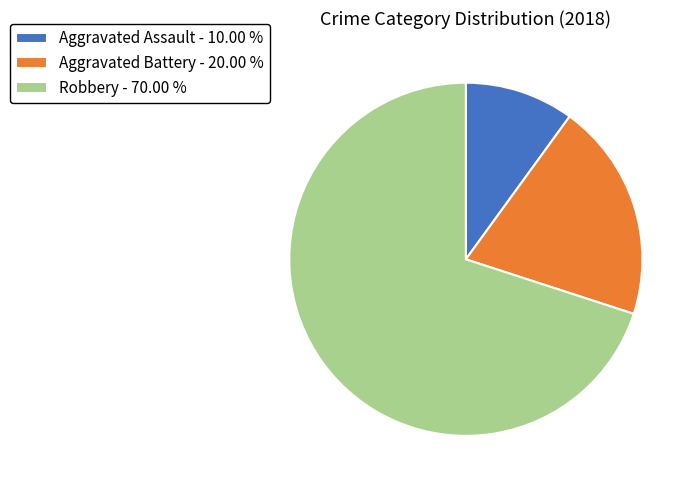

Does any single category account for the majority?

Yes